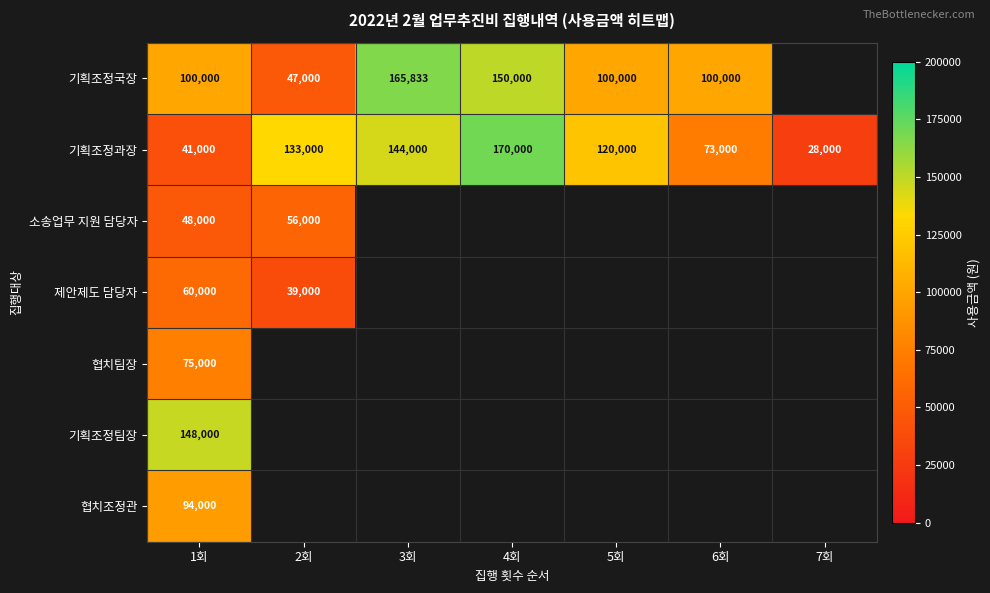

Is it true that 제안제도 담당자 equals 39000 at 2회?

True